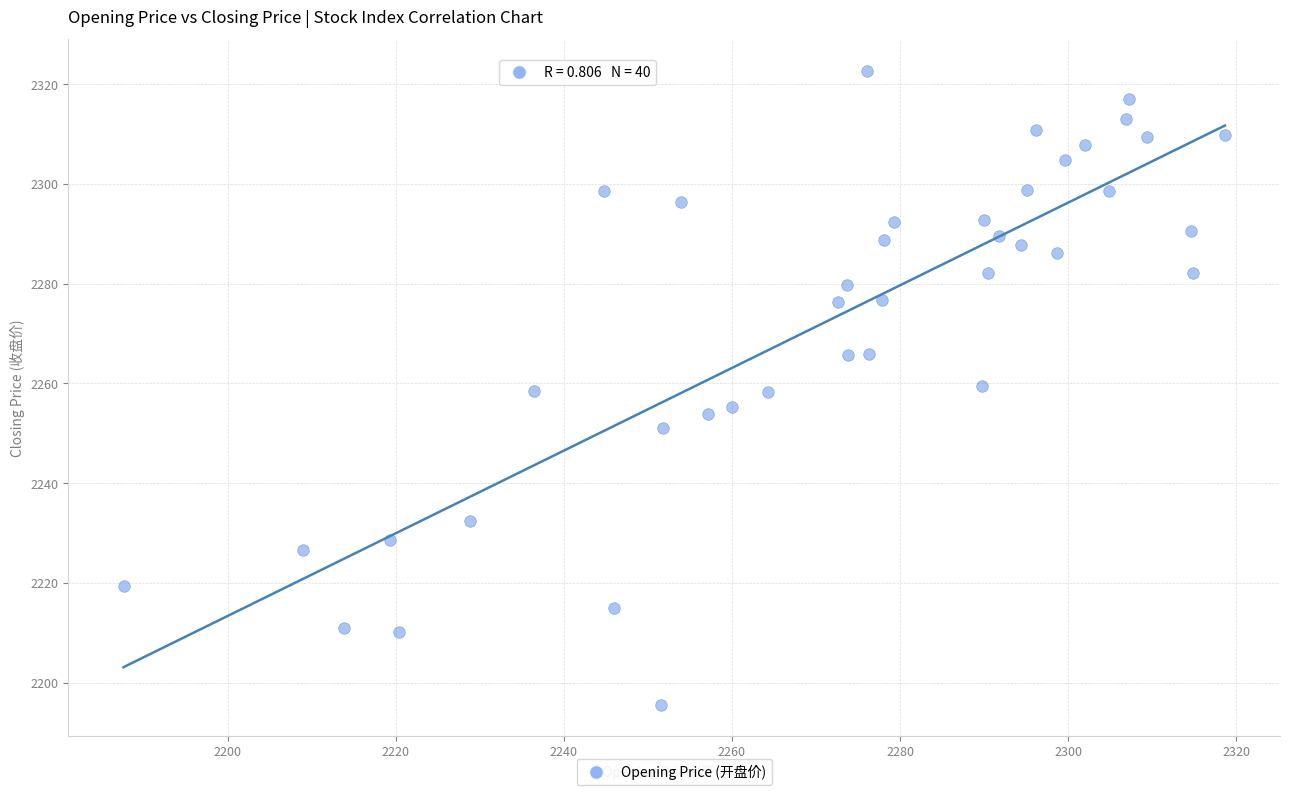

What is the range of Y values (max minus min)?

127.0